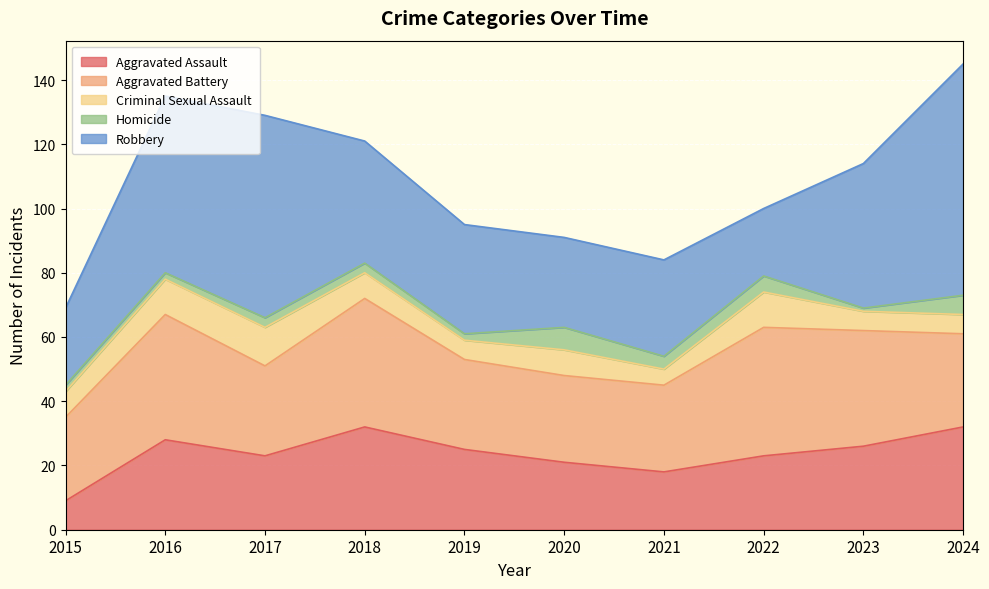

At which category does Criminal Sexual Assault reach its first local peak?

2017